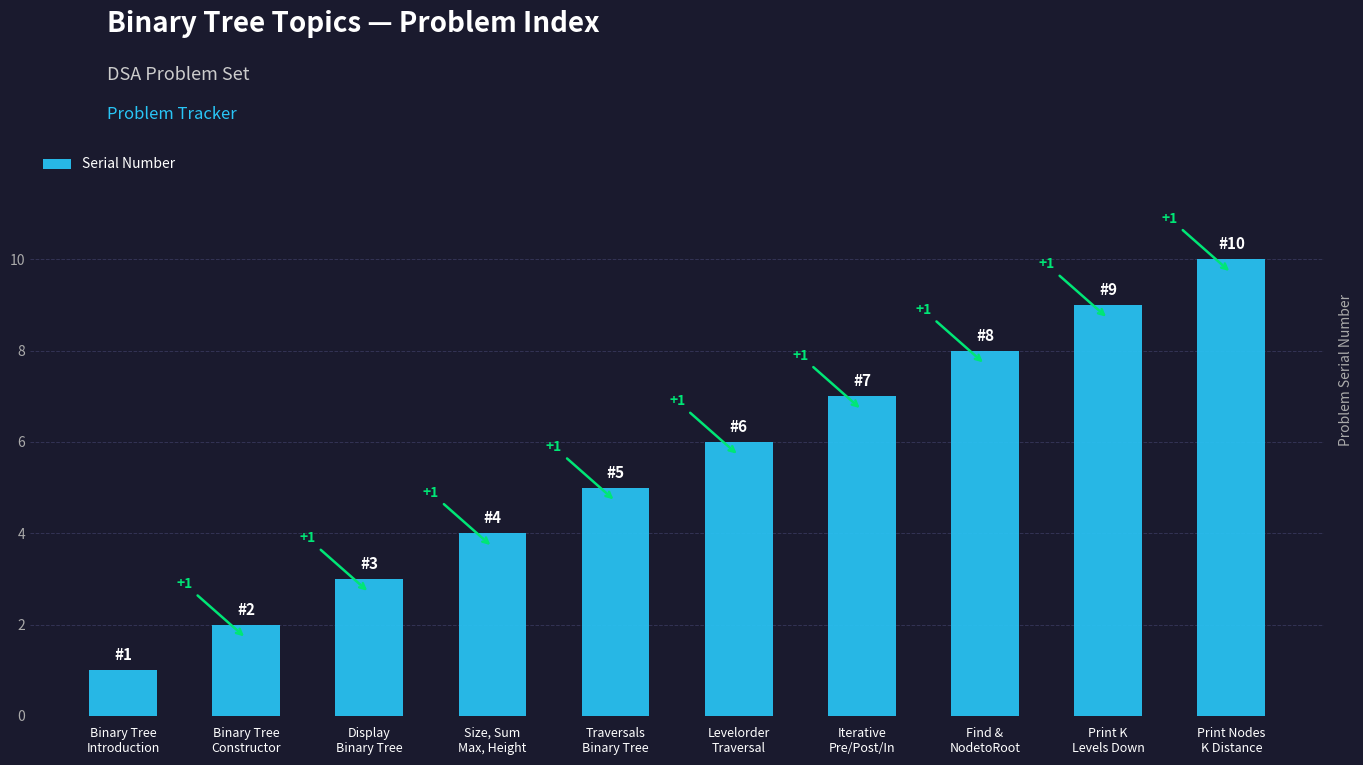

How many data points are less than 6?

5